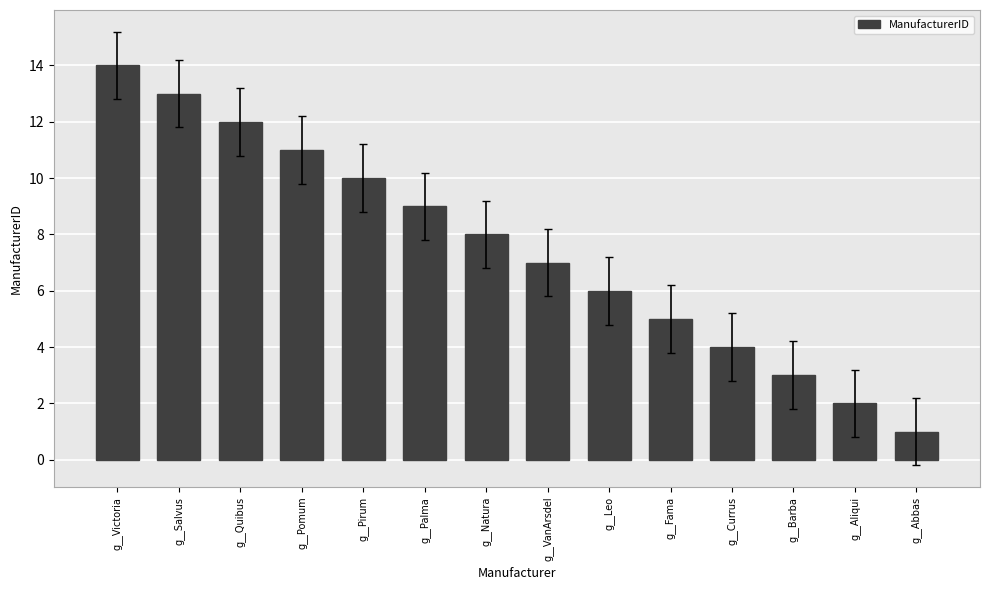

At which category does the chart reach its minimum across all series?

g__Abbas